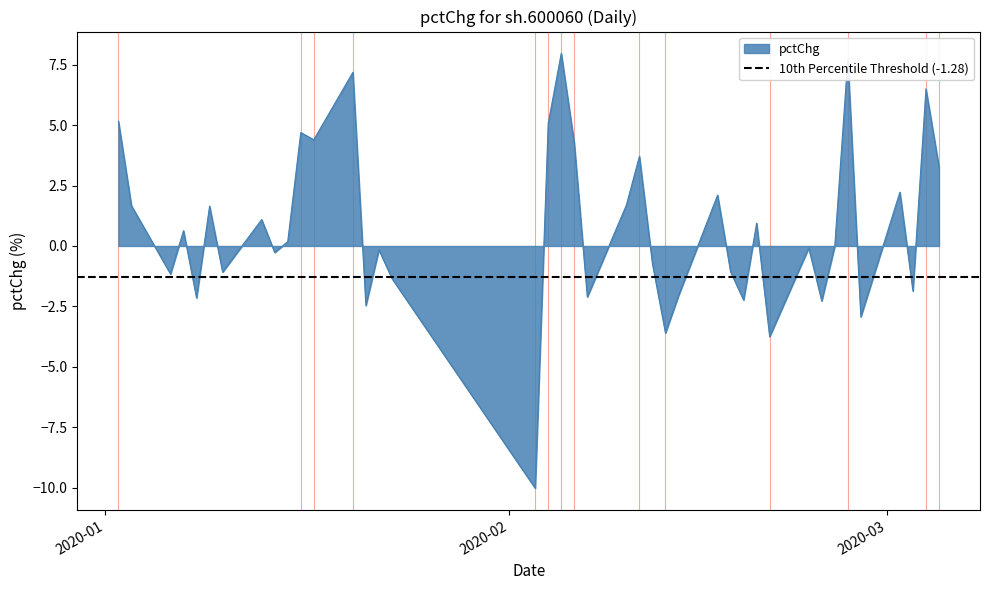

What is the difference between the highest and lowest values at 9?

11.0